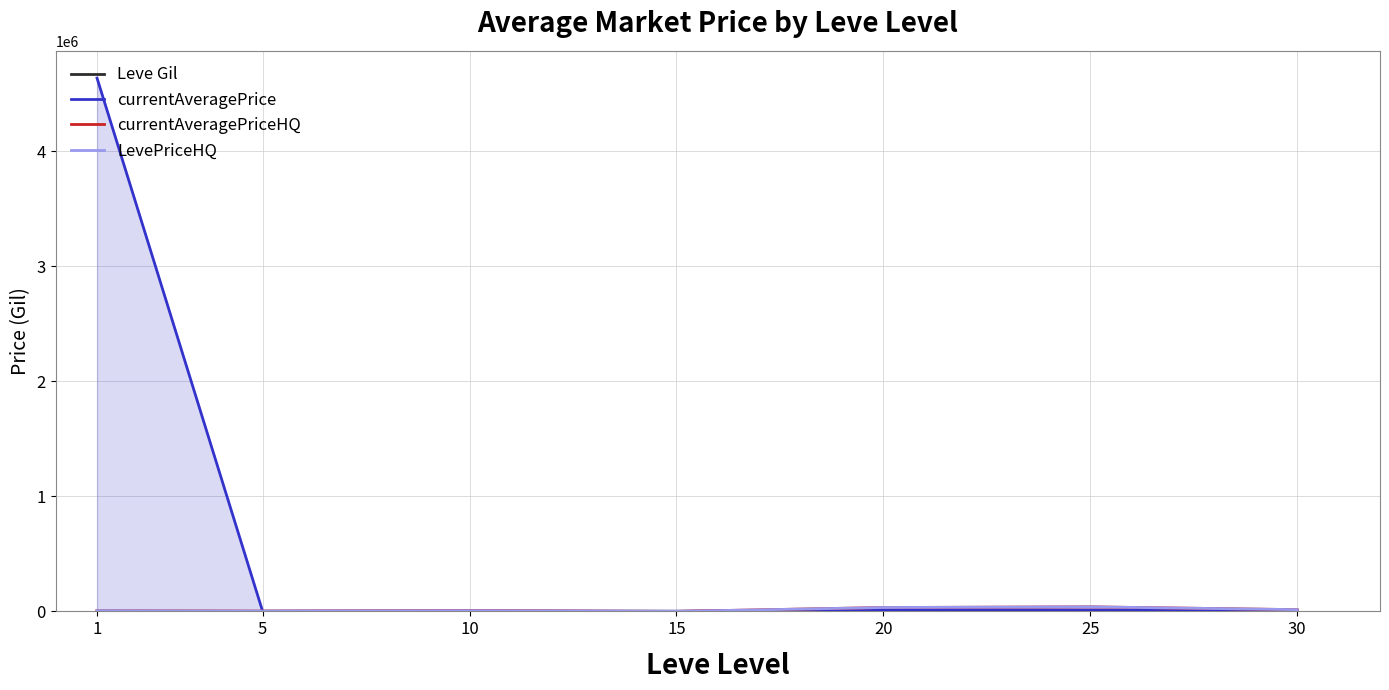

How many interior local peaks does the Leve Gil series have?

2